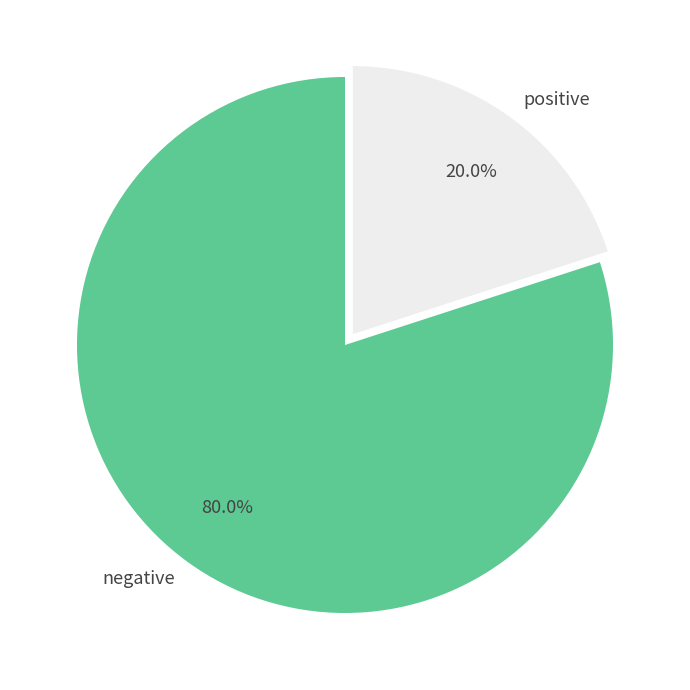

Which has a higher value, negative or positive?

negative